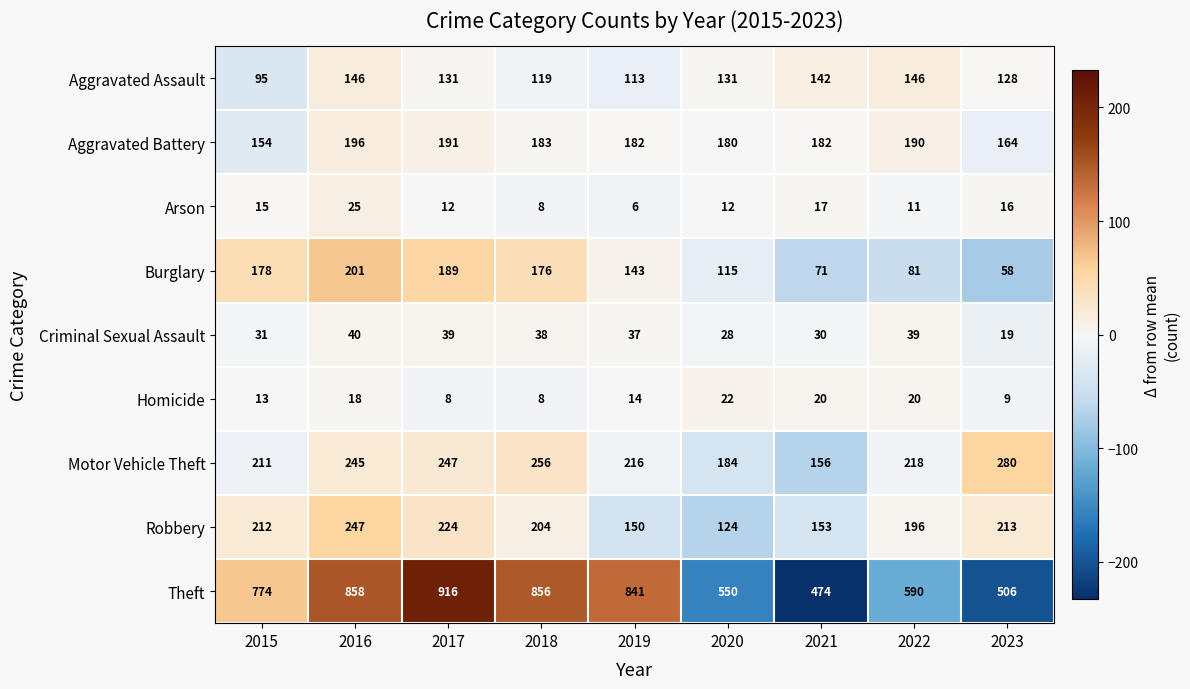

What is the maximum value shown in the chart?

916